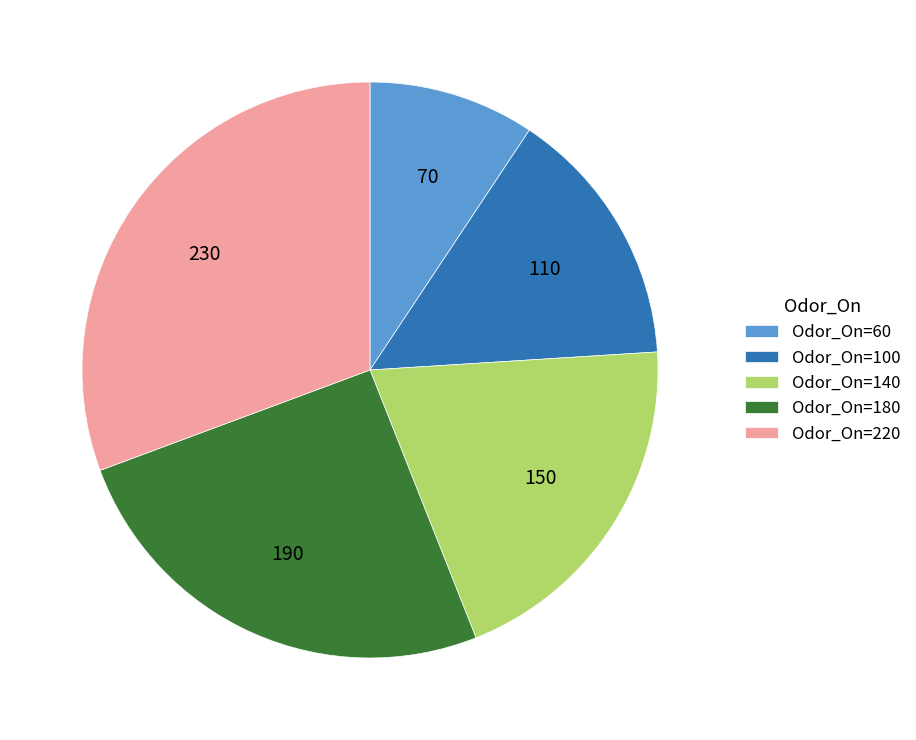

Do Odor_On=220 and Odor_On=100 together represent more than half of the pie?

No